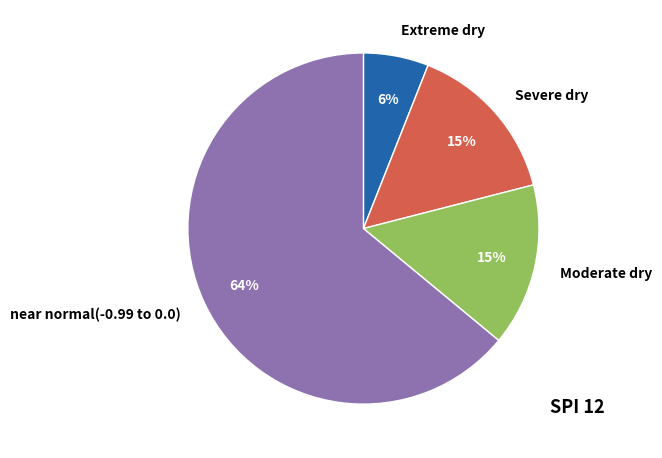

Which has a higher value, Moderate dry or near normal(-0.99 to 0.0)?

near normal(-0.99 to 0.0)